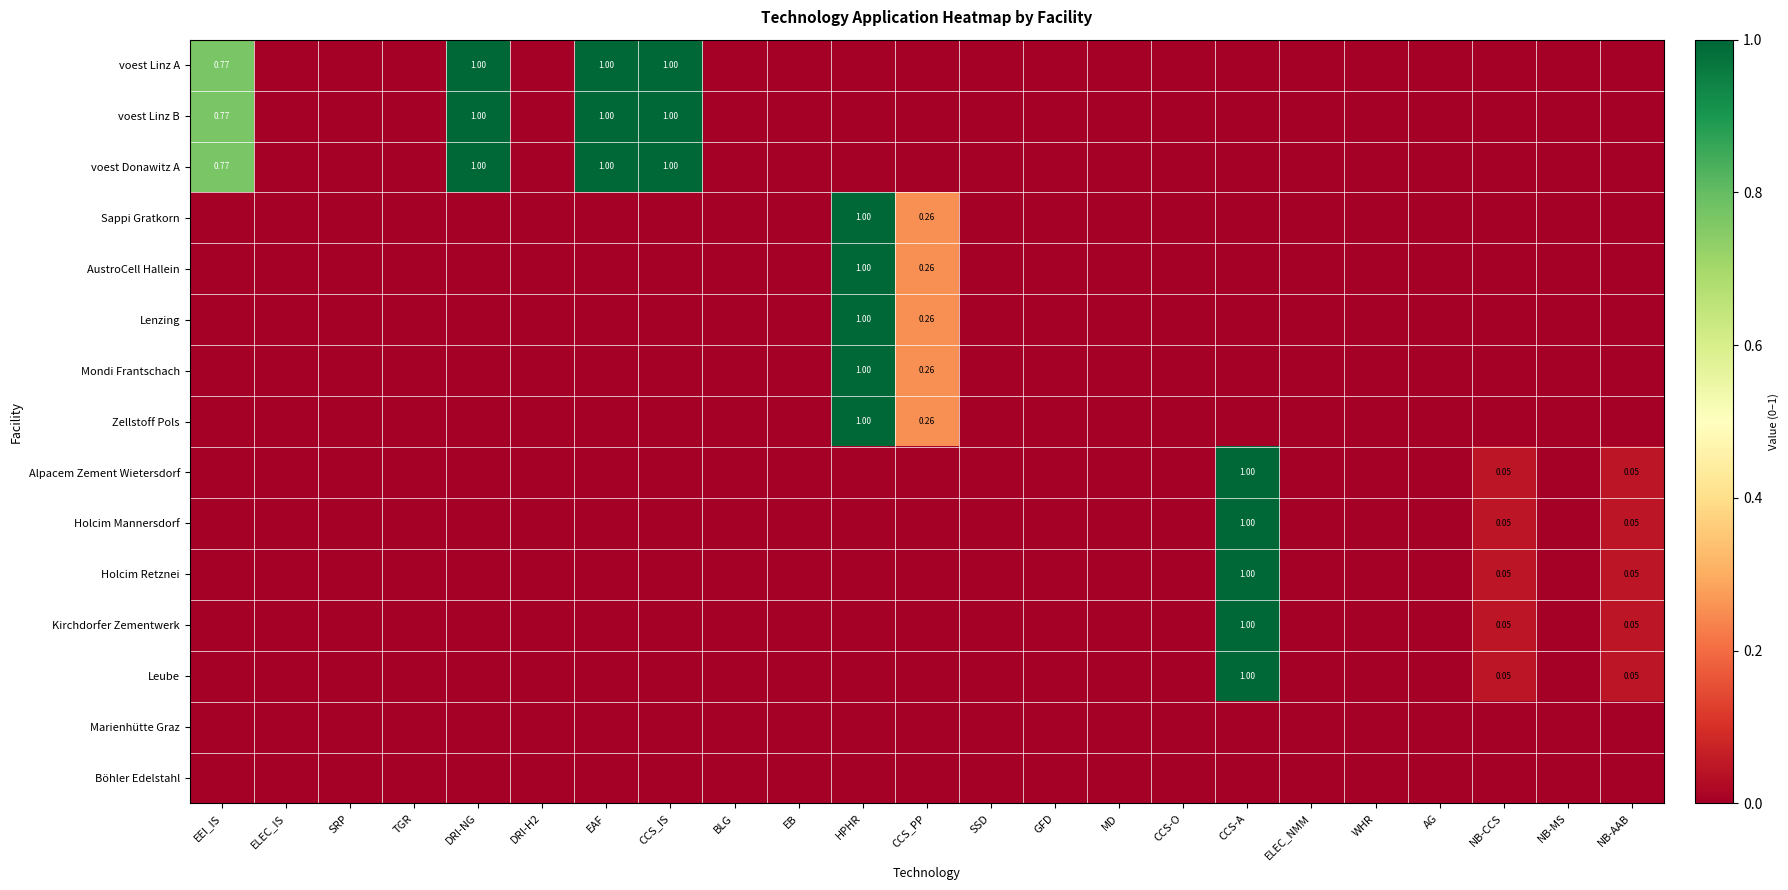

At which category does the chart reach its peak across all series?

CCS_IS